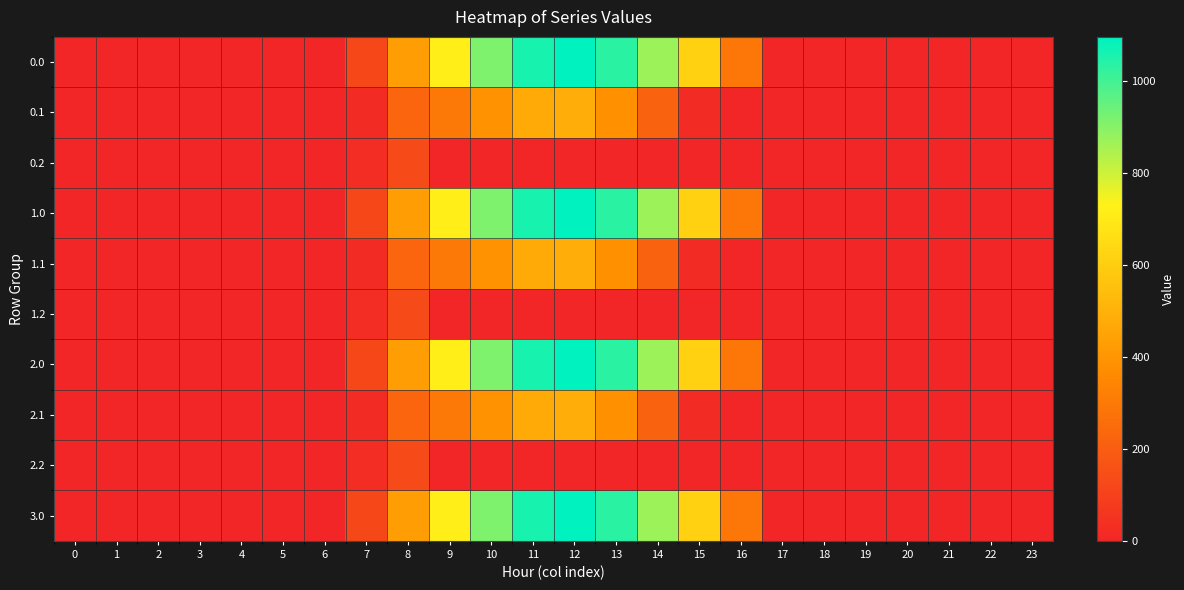

At 18, list the series in order from largest to smallest.

0.0, 0.1, 0.2, 1.0, 1.1, 1.2, 2.0, 2.1, 2.2, 3.0